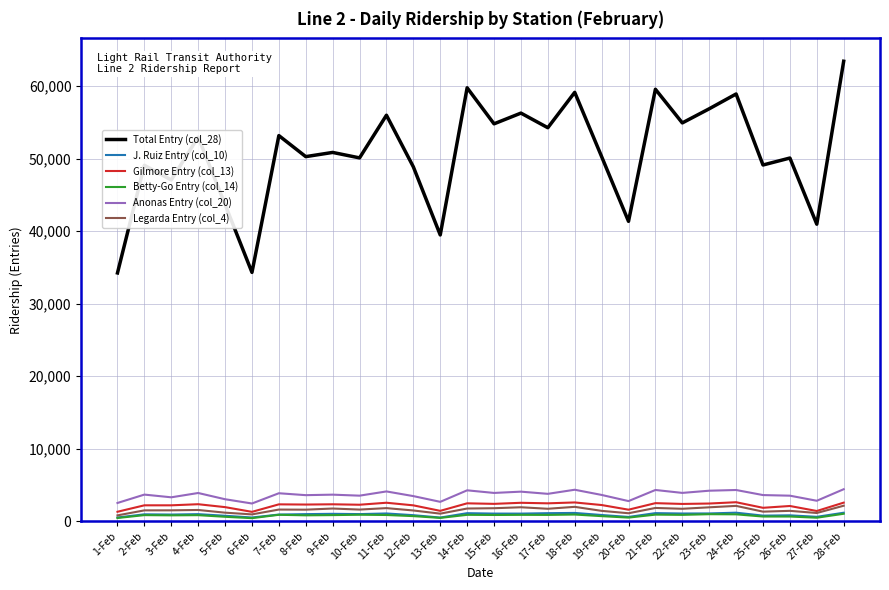

What is the sum of all Total Entry (col_28) values?

1419930